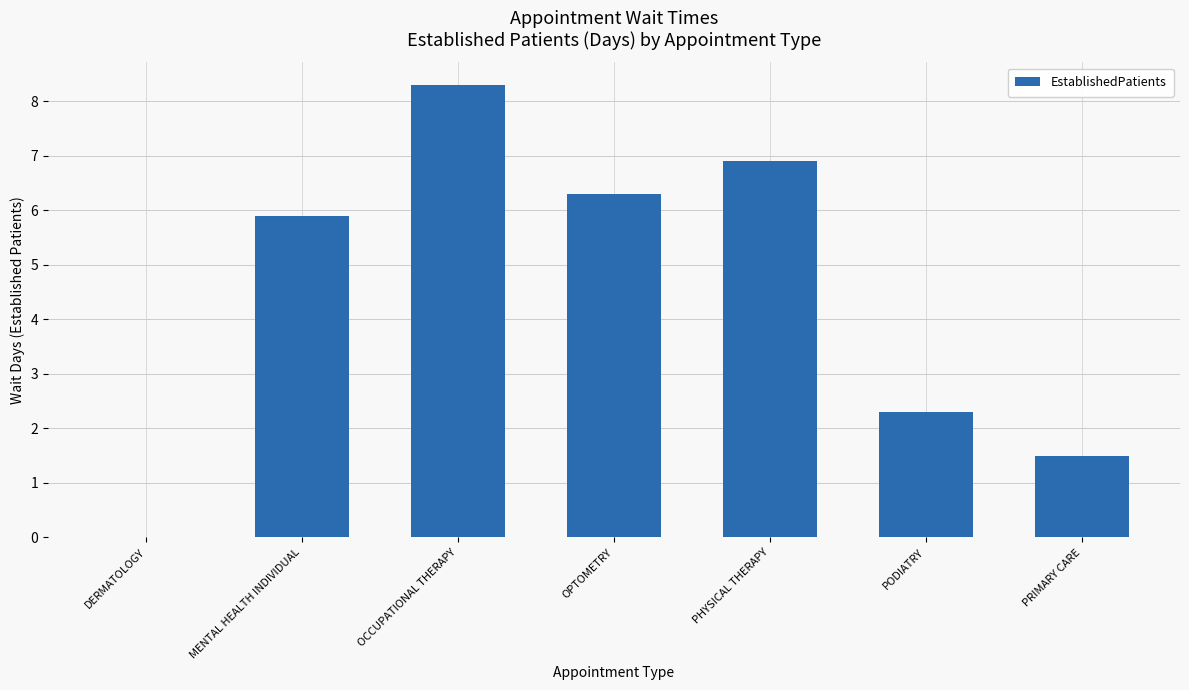

Reading right to left, list all the values displayed in this chart.

1.5	2.3	6.9	6.3	8.3	5.9	0.0